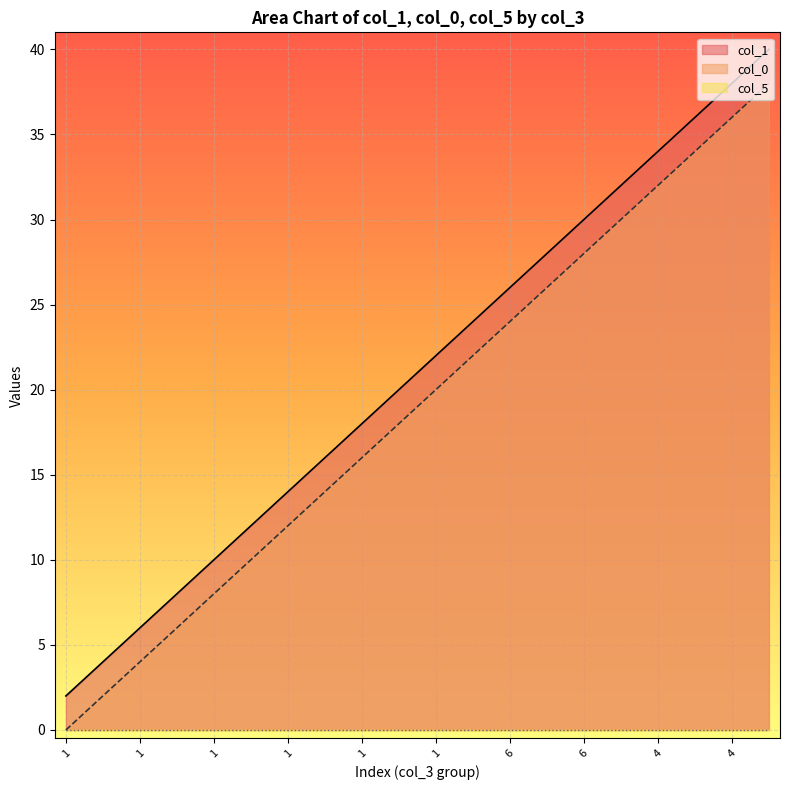

True or false: col_1 has a value of 40 at 6.

False